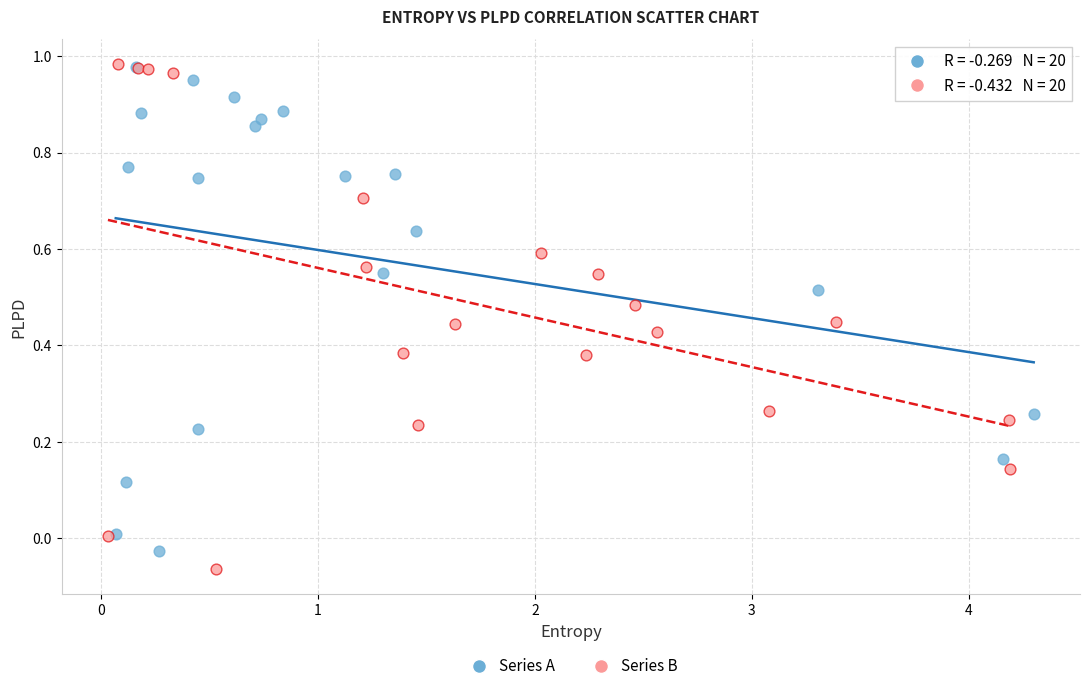

Which series has the widest spread of Y values?

Series B